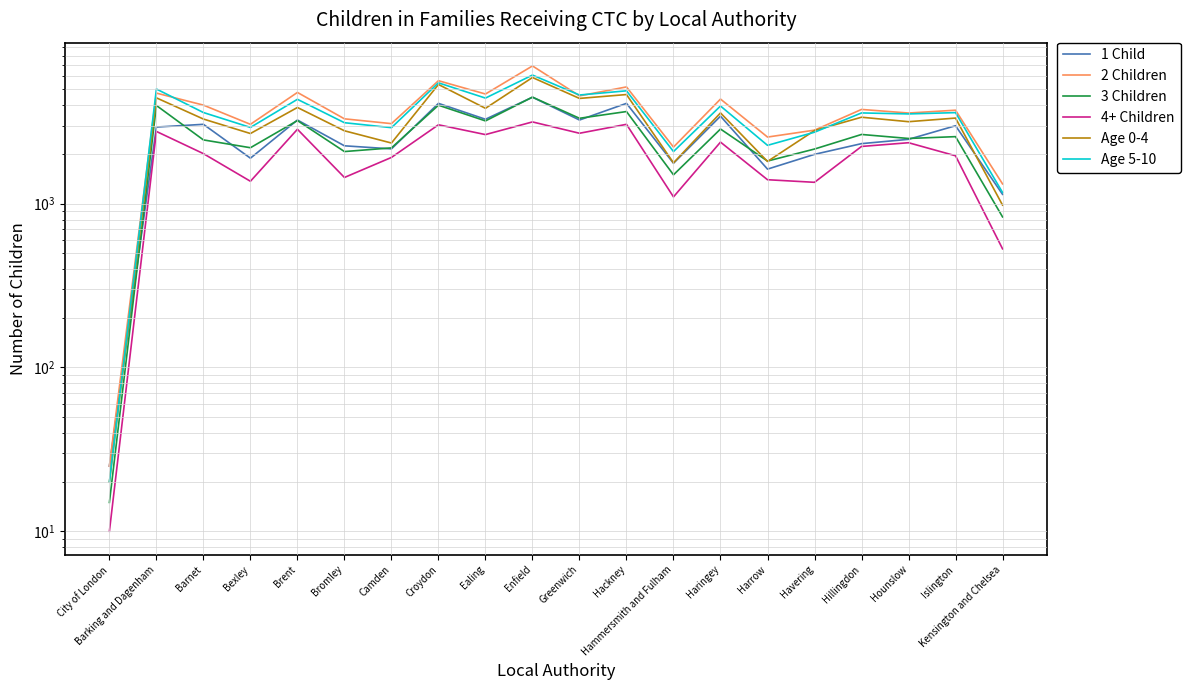

At which category does Age 5-10 reach its first local peak?

Barking and Dagenham